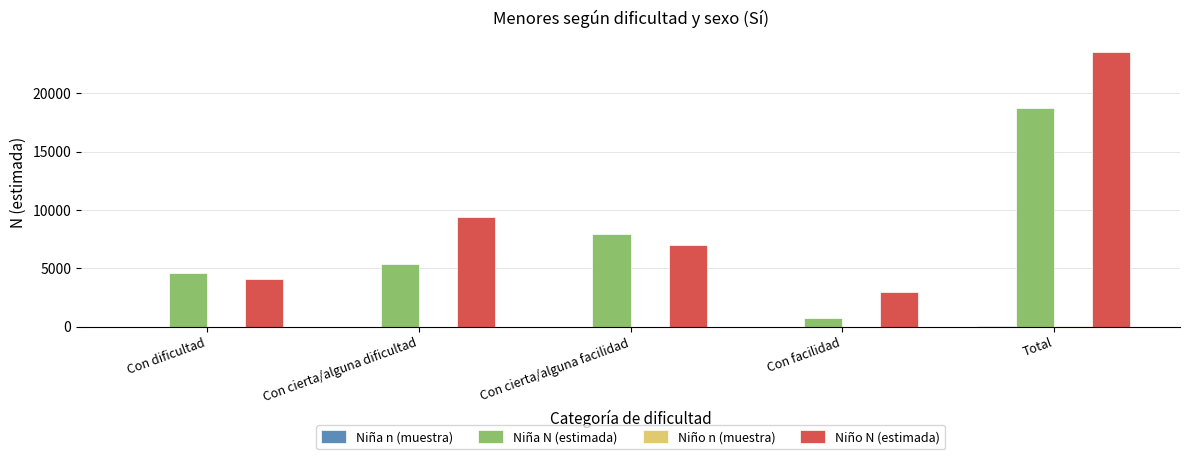

How many groups of bars are there?

5